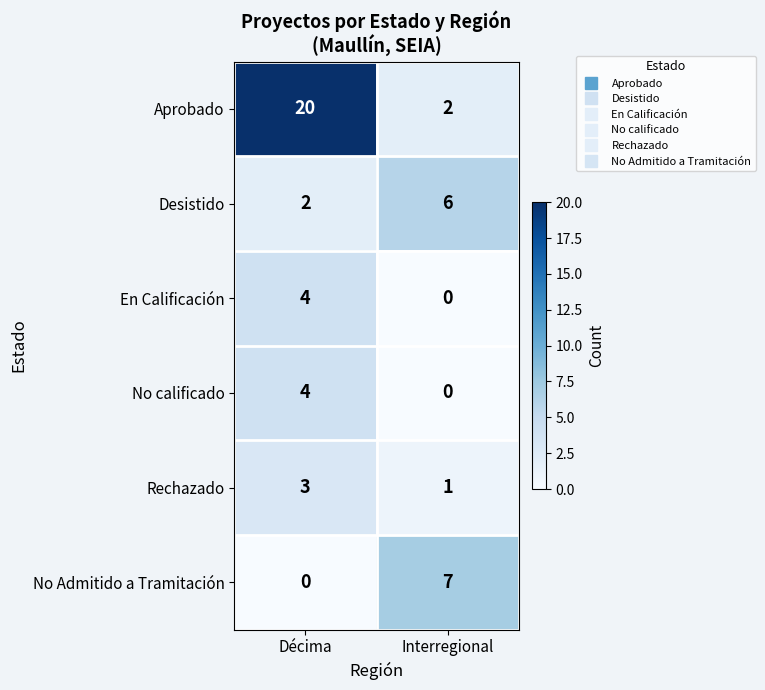

What is the maximum value shown in the chart?

20